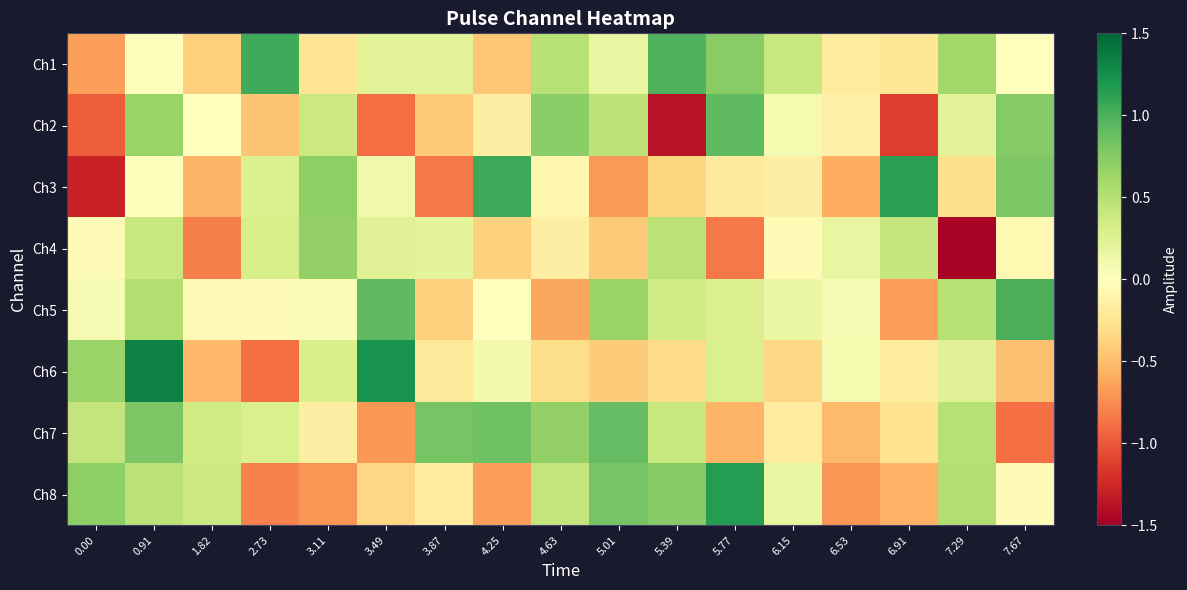

Reading right to left, what are all the values shown in this chart?

Ch1: 7.67=0.0	7.29=0.6	6.91=-0.2	6.53=-0.2	6.15=0.4	5.77=0.7	5.39=1.0	5.01=0.2	4.63=0.5	4.25=-0.5	3.87=0.2	3.49=0.2	3.11=-0.2	2.73=1.1	1.82=-0.4	0.91=-0.0	0.00=-0.7
Ch2: 7.67=0.7	7.29=0.2	6.91=-1.1	6.53=-0.1	6.15=0.1	5.77=0.9	5.39=-1.4	5.01=0.5	4.63=0.7	4.25=-0.2	3.87=-0.4	3.49=-0.9	3.11=0.4	2.73=-0.5	1.82=-0.0	0.91=0.7	0.00=-1.0
Ch3: 7.67=0.8	7.29=-0.3	6.91=1.1	6.53=-0.6	6.15=-0.2	5.77=-0.2	5.39=-0.4	5.01=-0.7	4.63=-0.1	4.25=1.1	3.87=-0.8	3.49=0.1	3.11=0.7	2.73=0.3	1.82=-0.6	0.91=-0.0	0.00=-1.3
Ch4: 7.67=-0.1	7.29=-1.5	6.91=0.4	6.53=0.2	6.15=-0.1	5.77=-0.8	5.39=0.5	5.01=-0.4	4.63=-0.2	4.25=-0.4	3.87=0.2	3.49=0.2	3.11=0.7	2.73=0.3	1.82=-0.8	0.91=0.4	0.00=-0.0
Ch5: 7.67=1.0	7.29=0.5	6.91=-0.7	6.53=0.1	6.15=0.1	5.77=0.3	5.39=0.3	5.01=0.7	4.63=-0.6	4.25=0.0	3.87=-0.4	3.49=0.9	3.11=0.0	2.73=-0.0	1.82=-0.1	0.91=0.5	0.00=0.1
Ch6: 7.67=-0.5	7.29=0.2	6.91=-0.2	6.53=0.1	6.15=-0.3	5.77=0.3	5.39=-0.3	5.01=-0.4	4.63=-0.3	4.25=0.1	3.87=-0.2	3.49=1.2	3.11=0.3	2.73=-0.9	1.82=-0.5	0.91=1.3	0.00=0.7
Ch7: 7.67=-0.9	7.29=0.5	6.91=-0.3	6.53=-0.5	6.15=-0.2	5.77=-0.6	5.39=0.4	5.01=0.9	4.63=0.7	4.25=0.9	3.87=0.8	3.49=-0.7	3.11=-0.2	2.73=0.3	1.82=0.3	0.91=0.8	0.00=0.4
Ch8: 7.67=-0.0	7.29=0.5	6.91=-0.6	6.53=-0.7	6.15=0.2	5.77=1.1	5.39=0.7	5.01=0.8	4.63=0.4	4.25=-0.7	3.87=-0.2	3.49=-0.3	3.11=-0.7	2.73=-0.8	1.82=0.4	0.91=0.5	0.00=0.7